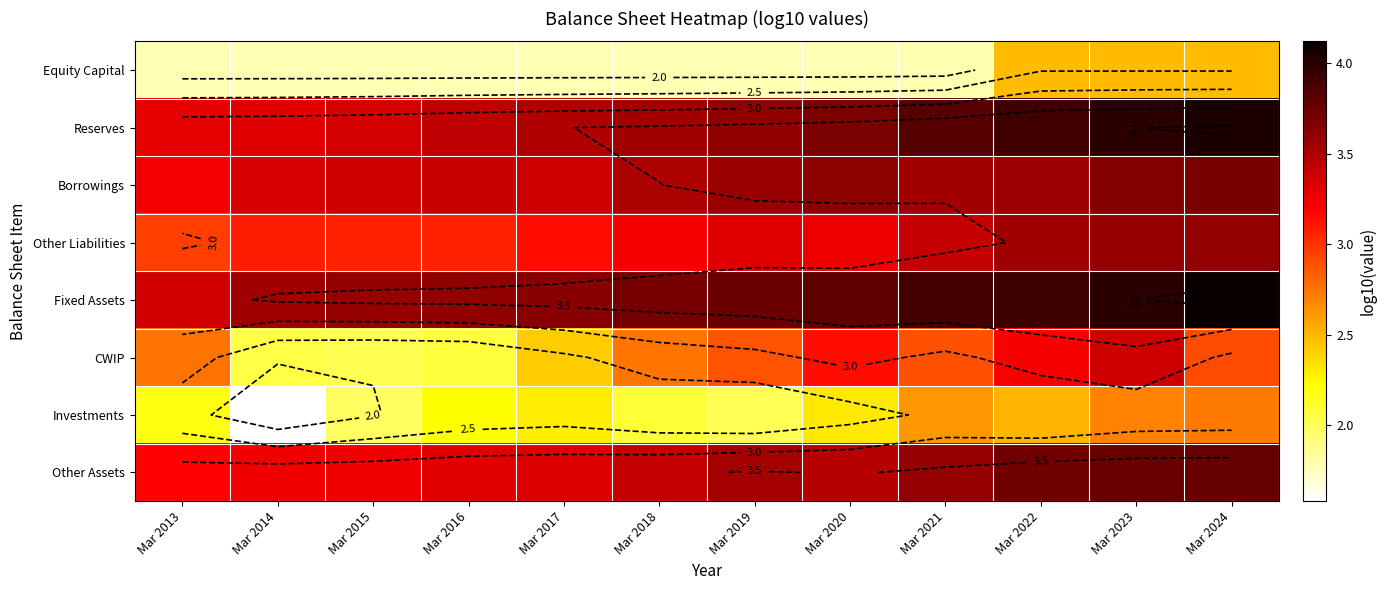

At which category is the sum across all series the highest?

Mar 2023